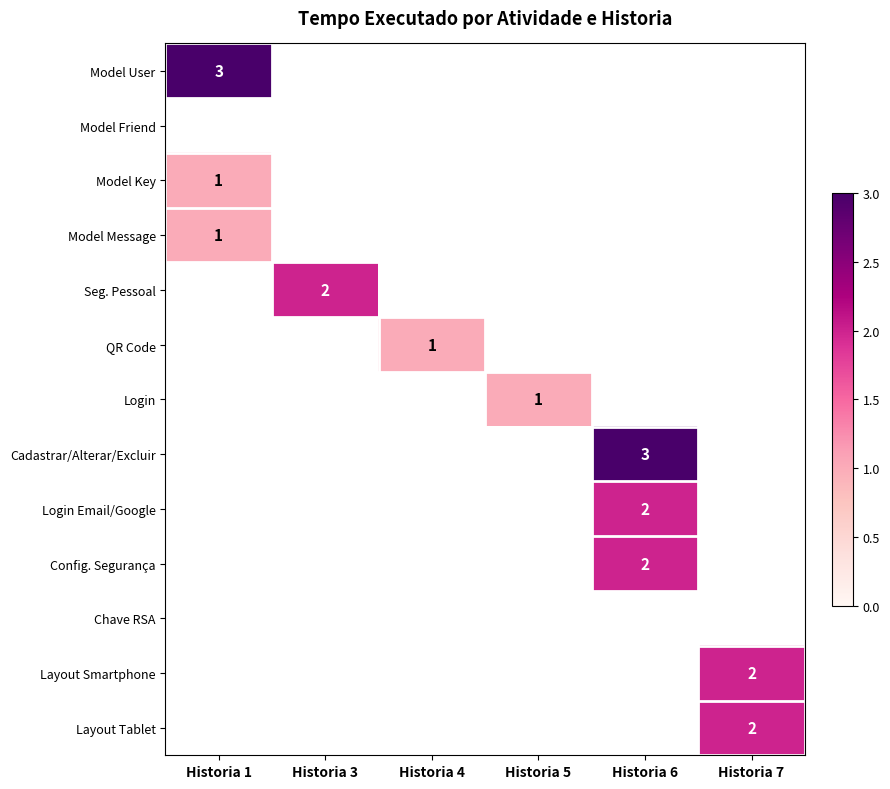

At how many categories does at least one series exceed 1?

4